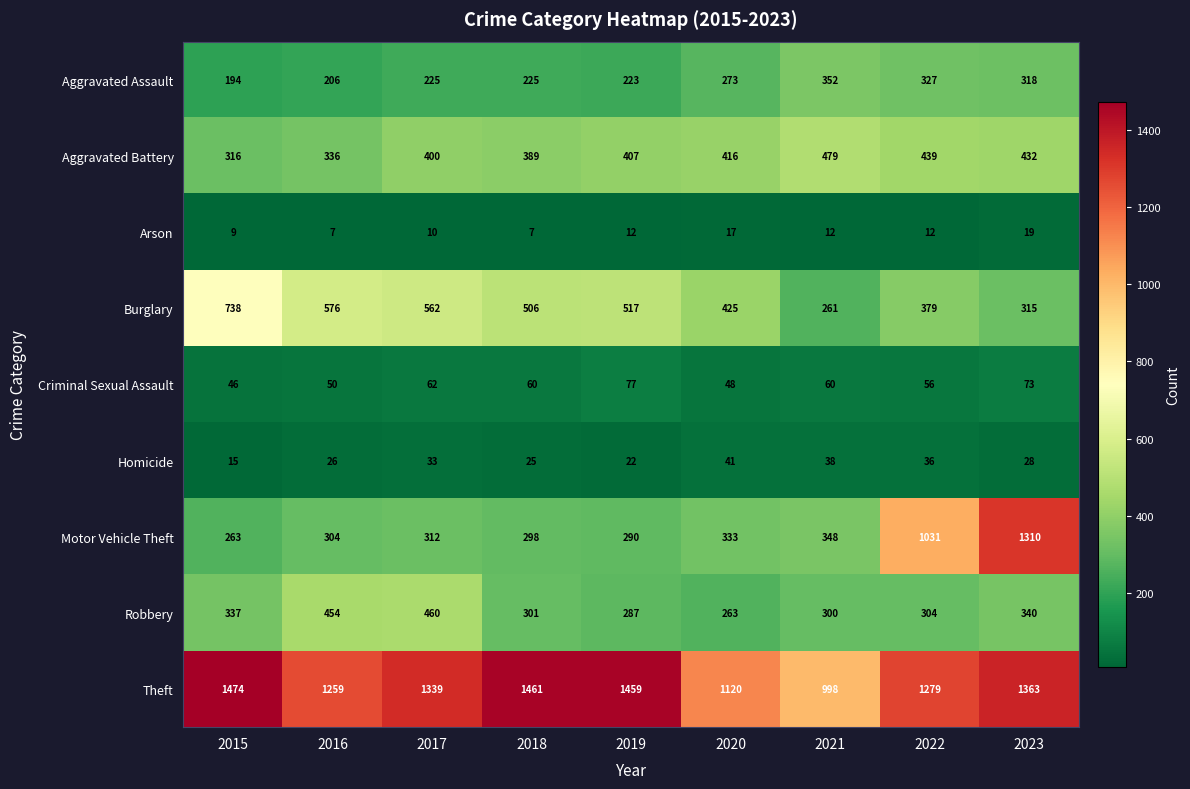

What is the difference between the maximum and minimum values in the Burglary series?

477